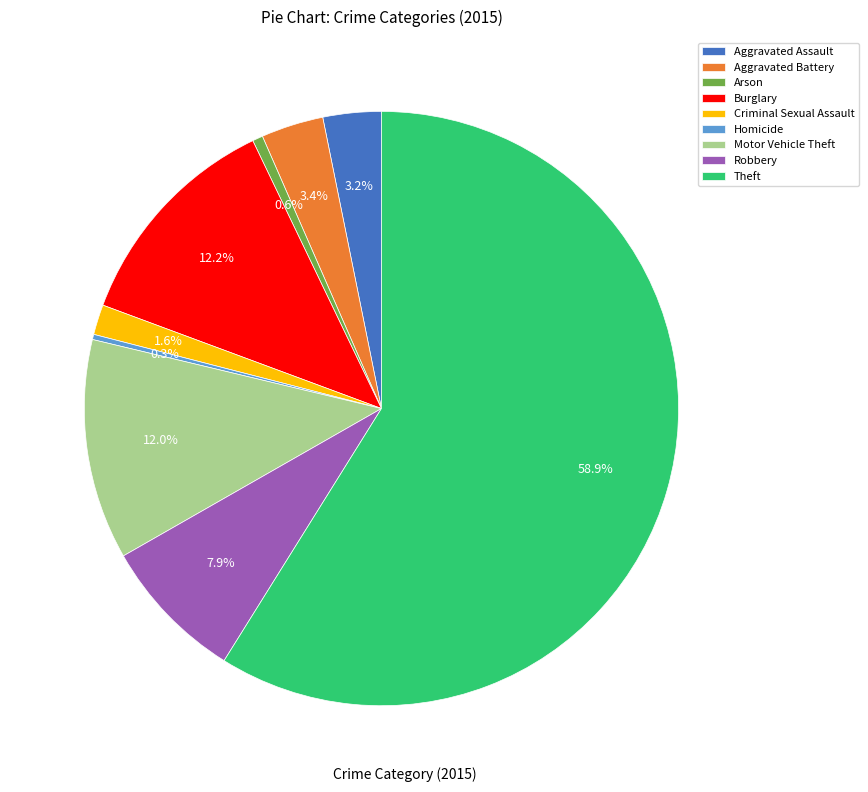

Count the number of slices in the pie.

9